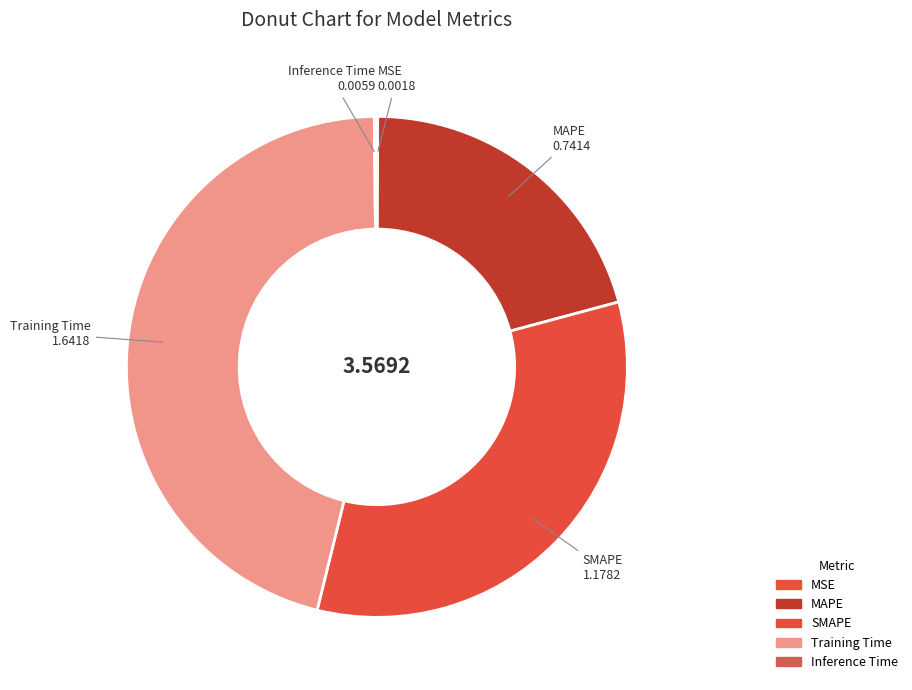

Which has a higher value, MAPE or SMAPE?

SMAPE